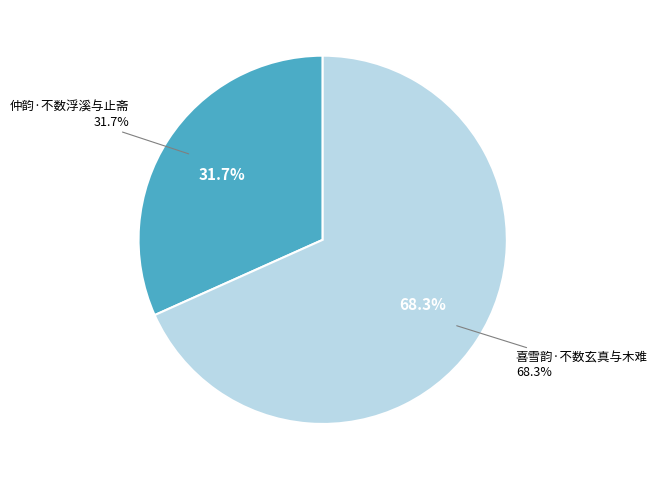

To the nearest percent, what is the difference between the 仲韵·不数浮溪与止斋 and 喜雪韵·不数玄真与木难 slice percentages?

37%